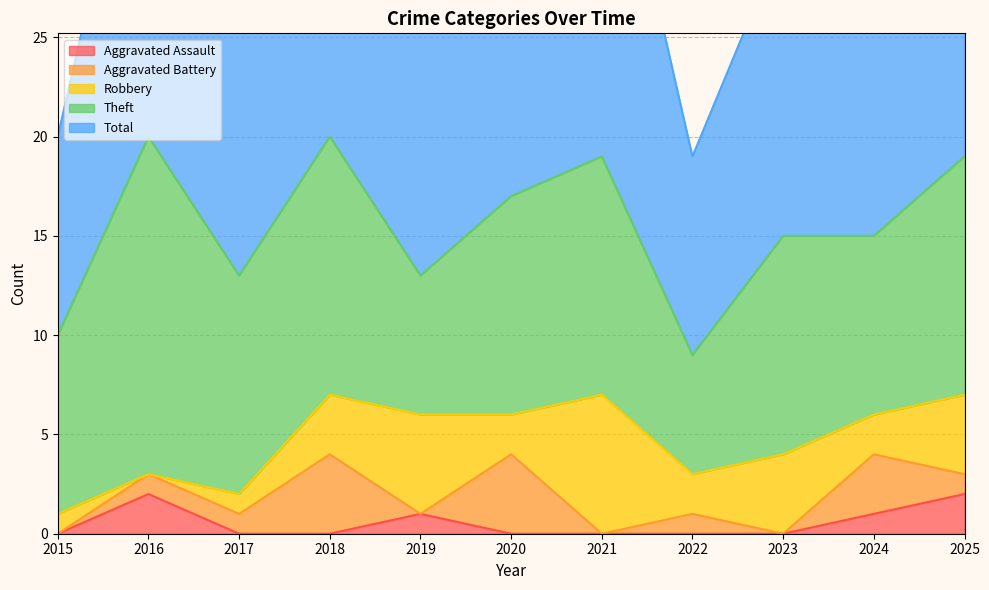

What is the total value across all series at 2025?

40